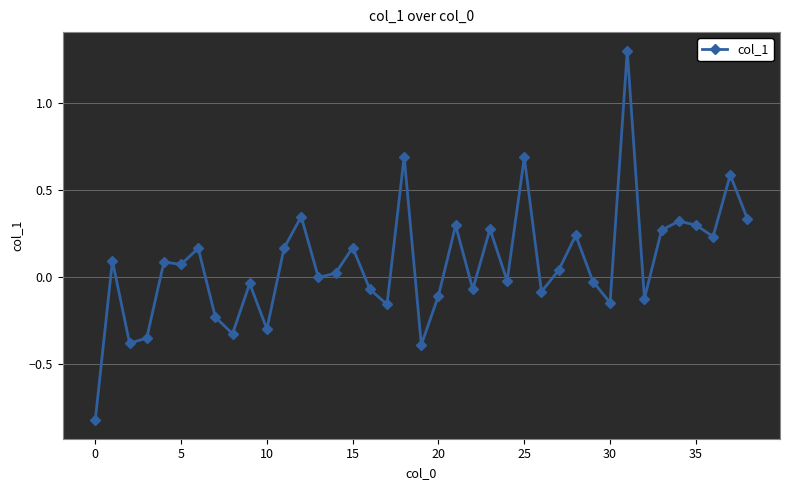

What is the maximum value shown in the chart?

1.3